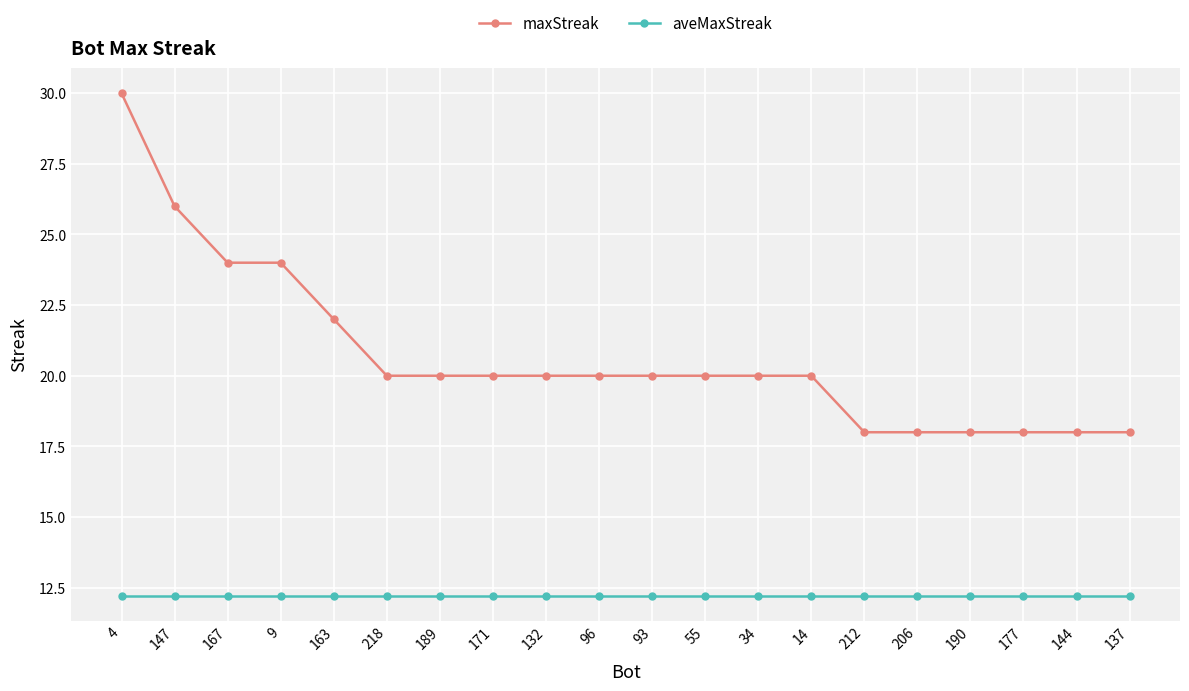

Which series has the largest total across all categories?

maxStreak